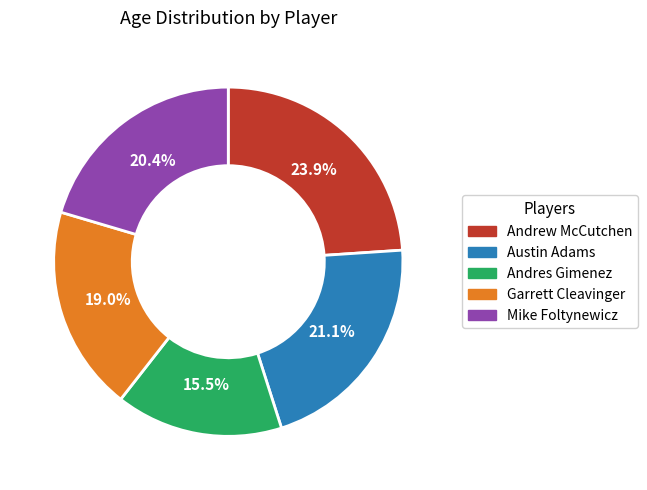

Do Austin Adams and Mike Foltynewicz together represent more than half of the pie?

No